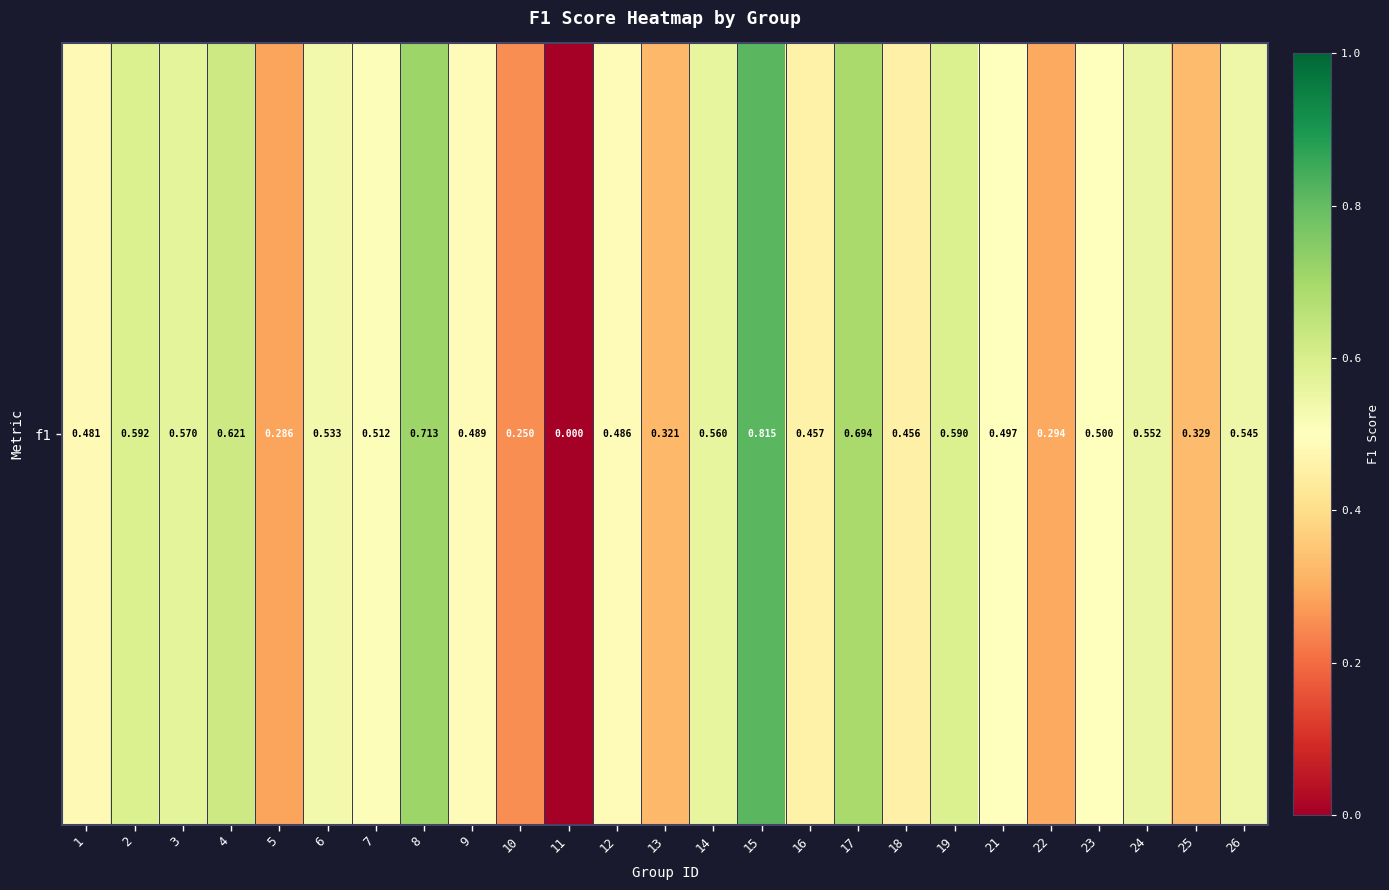

True or false: the data shows 0.1 at 5.

False